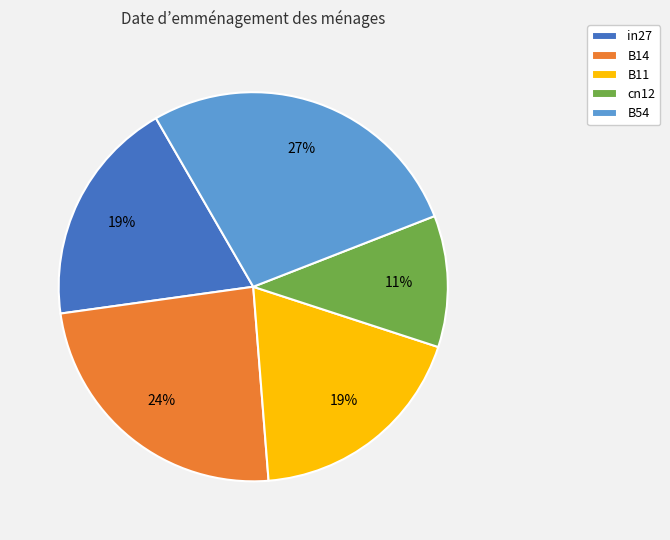

What percentage is the cn12 slice, to the nearest percent?

11%